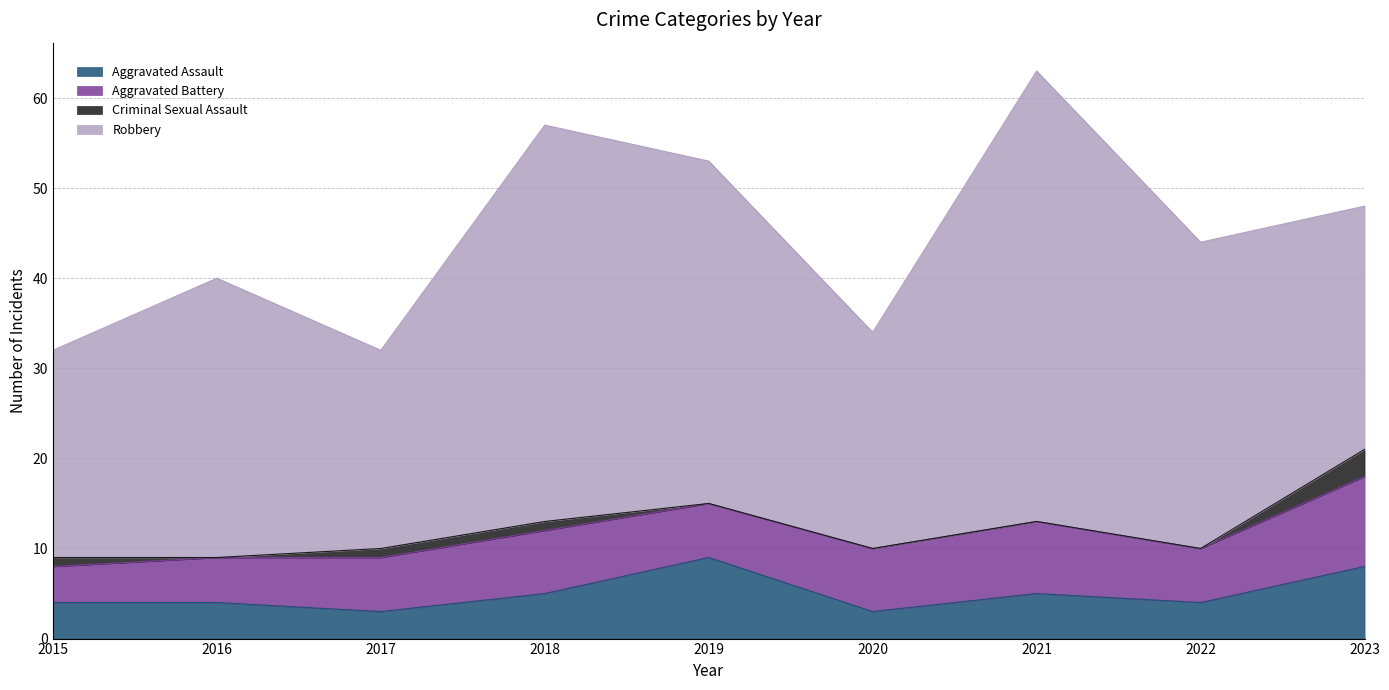

The value of Robbery at 2019 is 38. True or false?

True